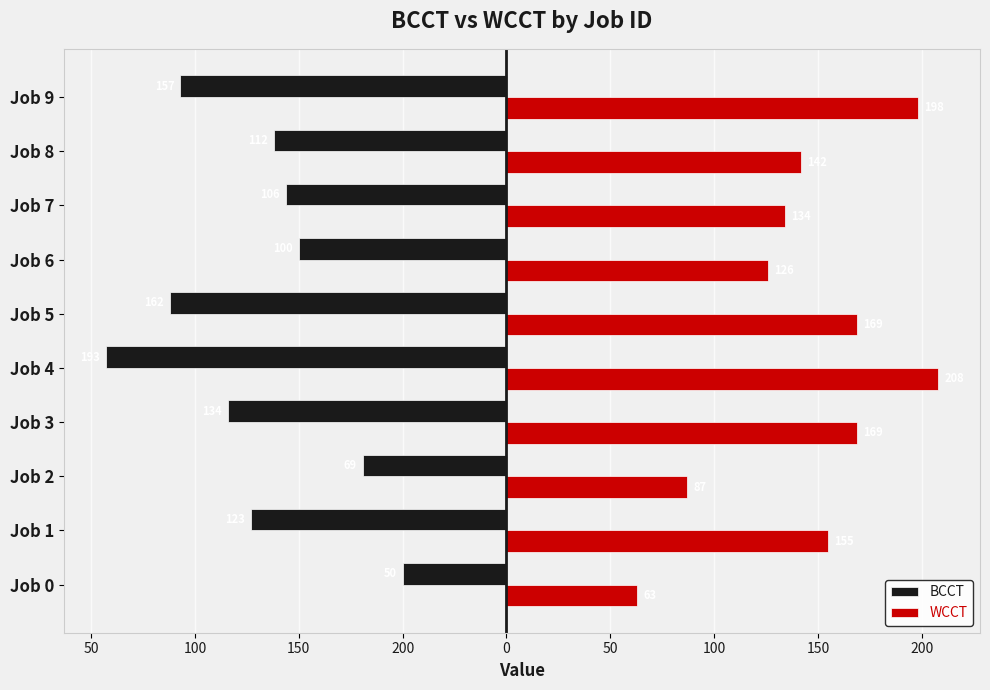

Reading right to left, what are all the values shown in this chart?

BCCT: -157	-112	-106	-100	-162	-193	-134	-69	-123	-50
WCCT: 198	142	134	126	169	208	169	87	155	63